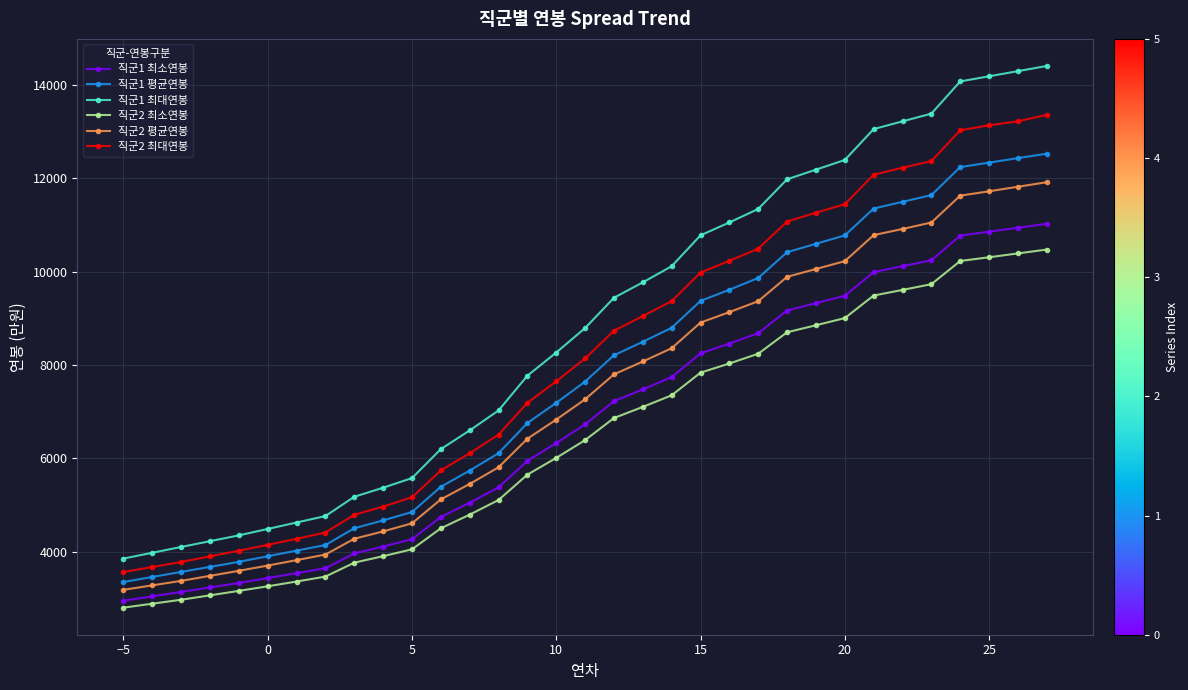

List the series in order of their peak value, highest first.

직군1 최대연봉, 직군2 최대연봉, 직군1 평균연봉, 직군2 평균연봉, 직군1 최소연봉, 직군2 최소연봉